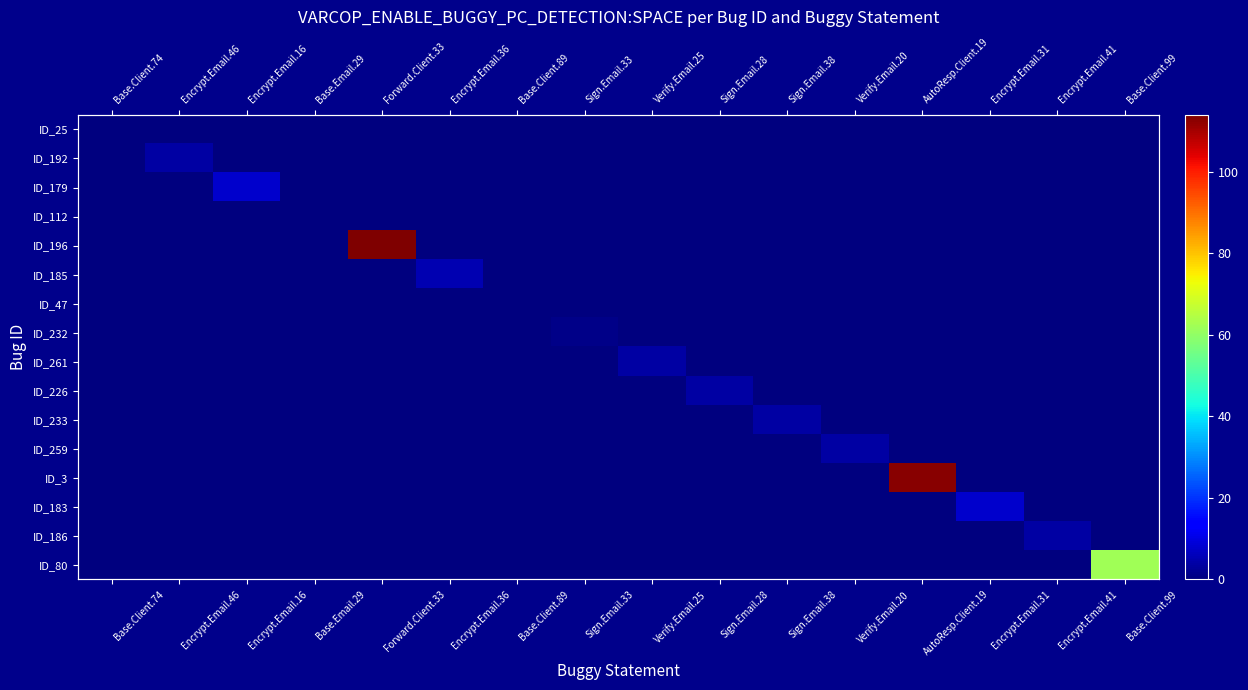

How many series are shown in this chart?

16